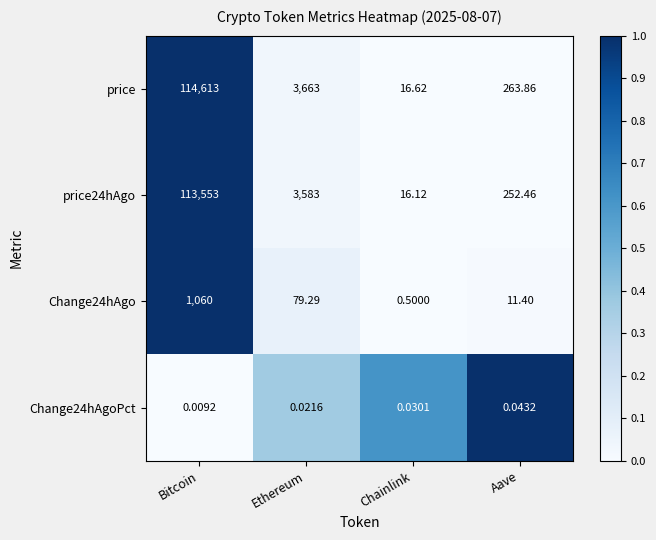

Where is Change24hAgo nearest to the value 530?

Ethereum